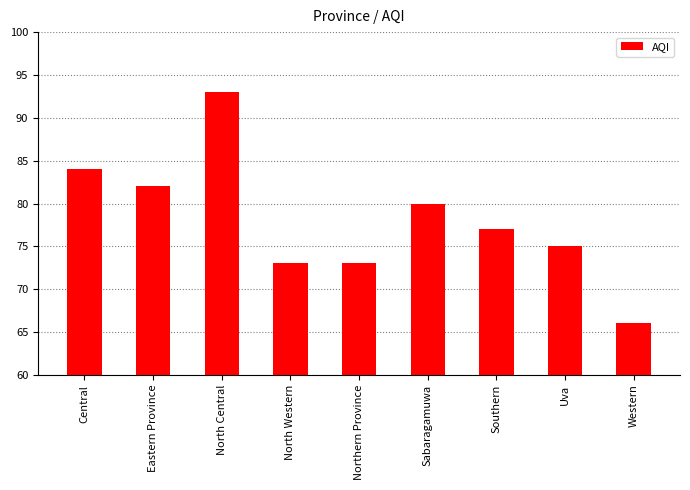

At which category does the chart reach its peak across all series?

North Central